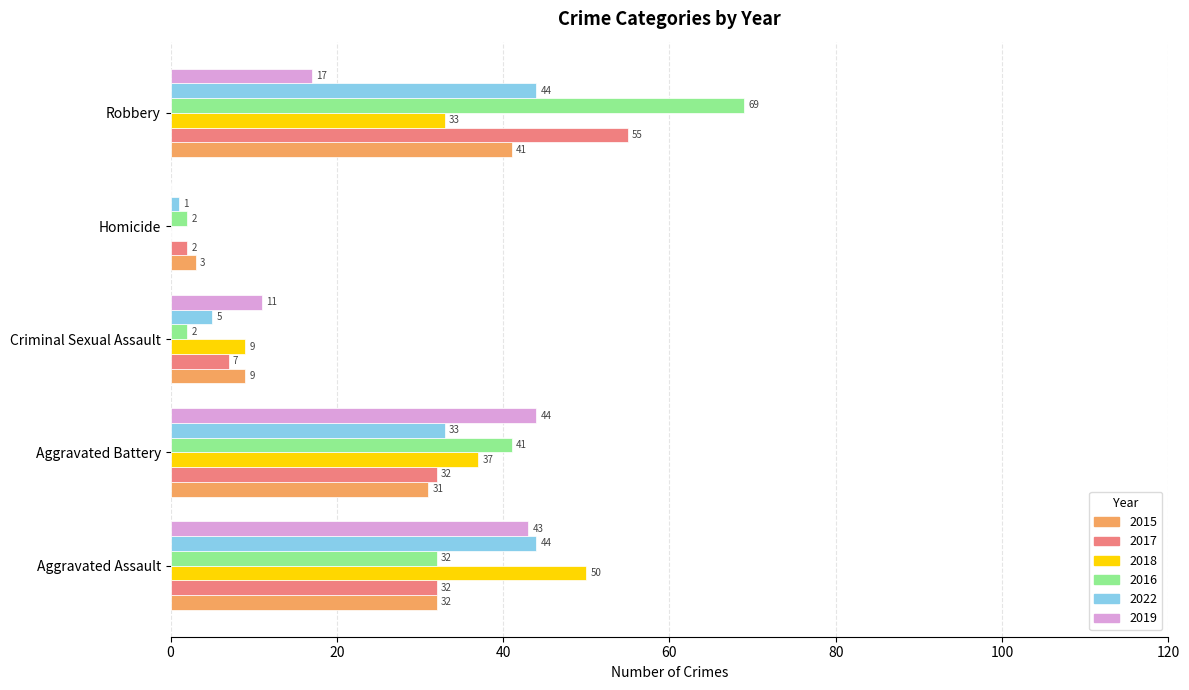

What is the sum of all 2019 values?

115